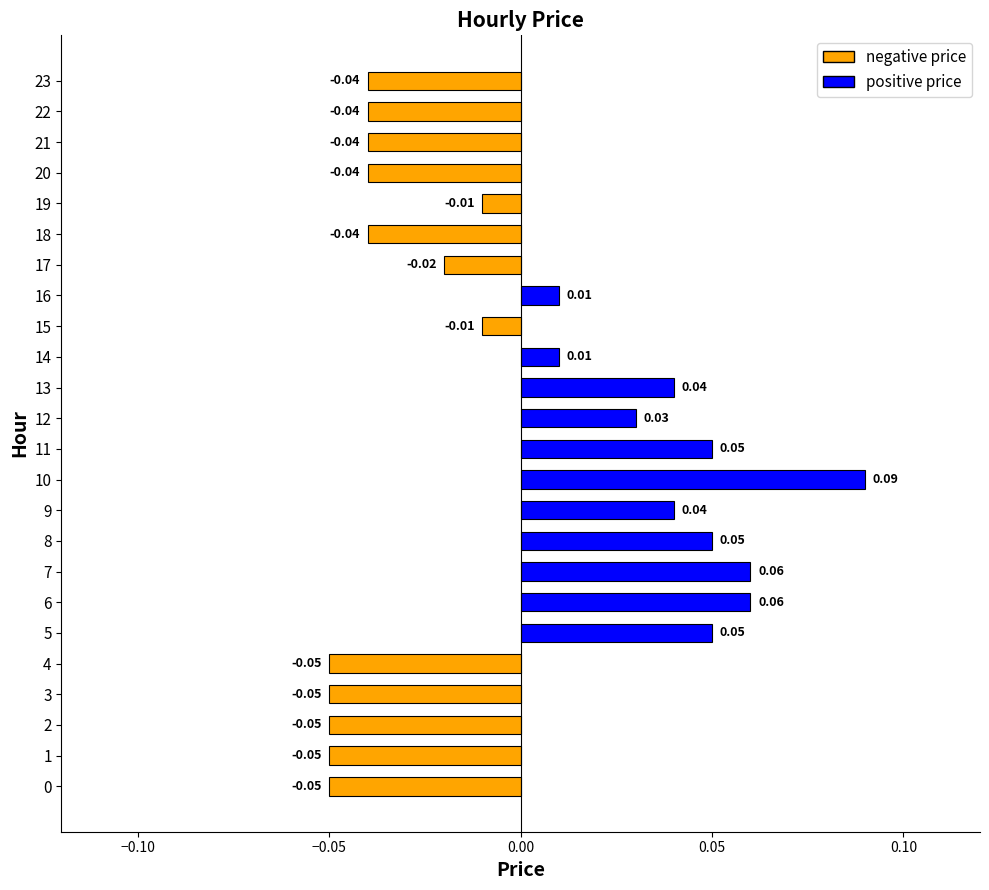

Between 4 and 12, which is larger?

12